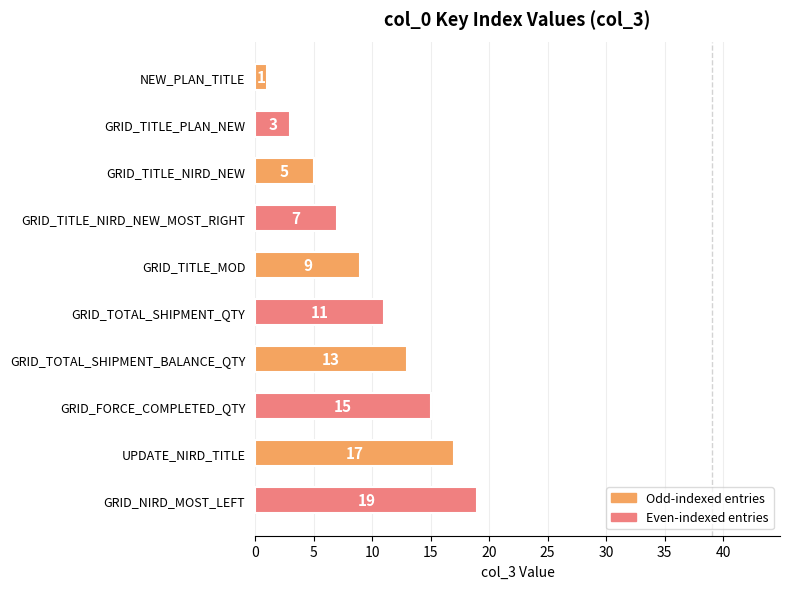

The chart shows a value of 11 at GRID_TOTAL_SHIPMENT_QTY. True or false?

True